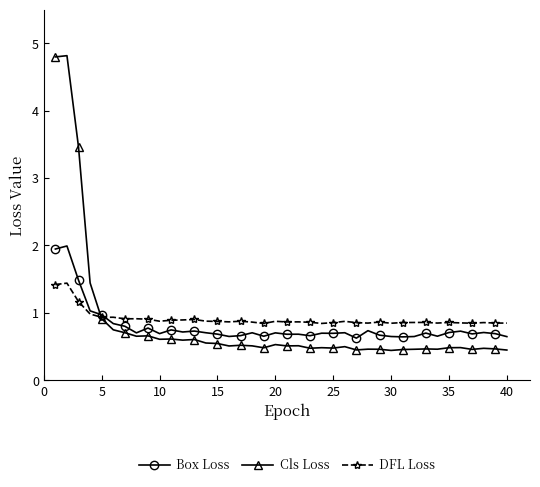

What is the minimum value for DFL Loss?

0.8